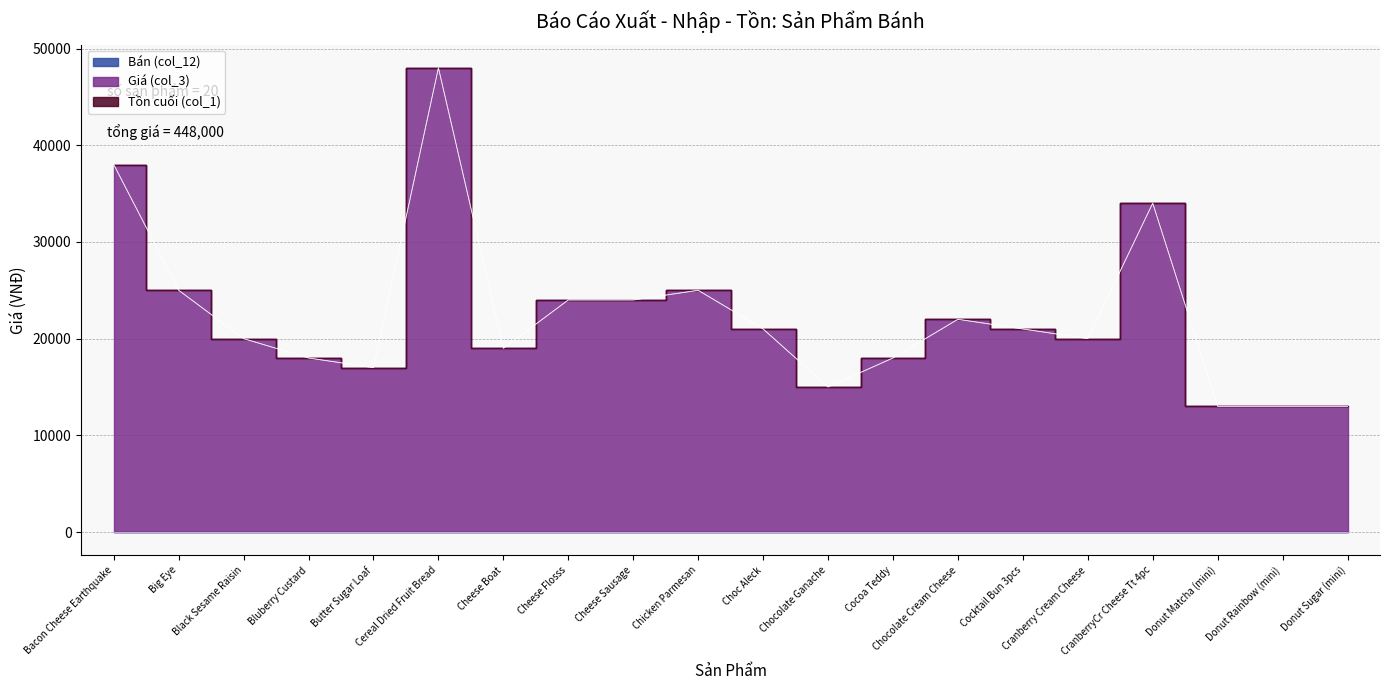

True or false: Giá (col_3) and Tồn cuối (col_1) cross at least once.

False